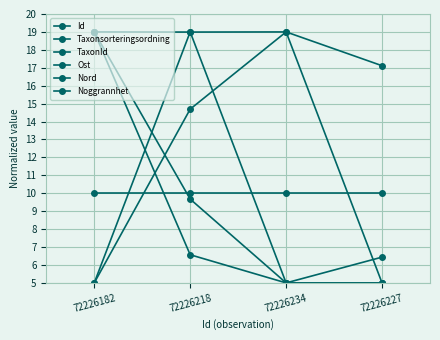

What is the sum of the Ost values at 72226234 and 72226227?

10.0